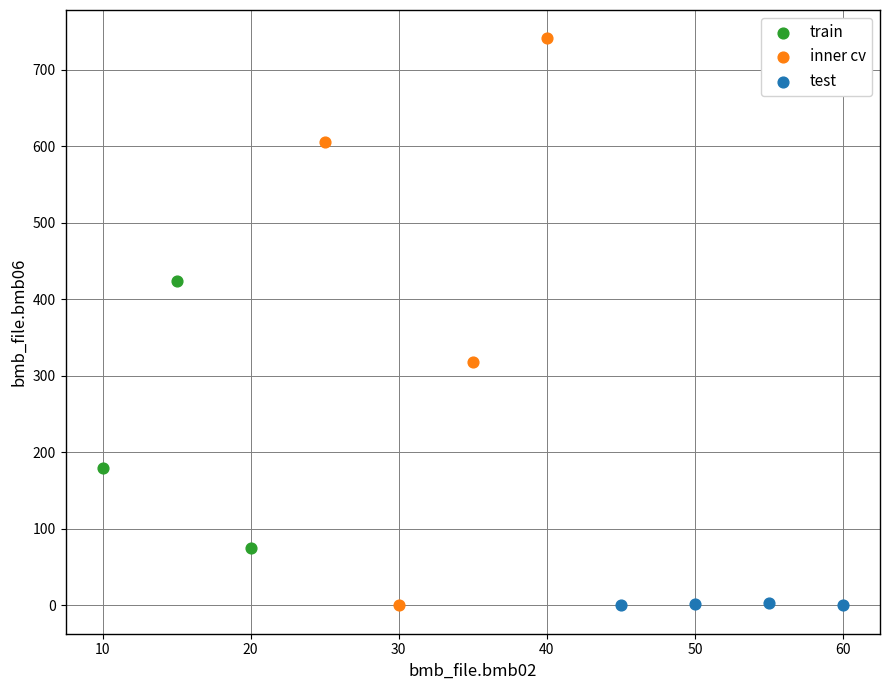

Which series has the widest spread of Y values?

inner cv